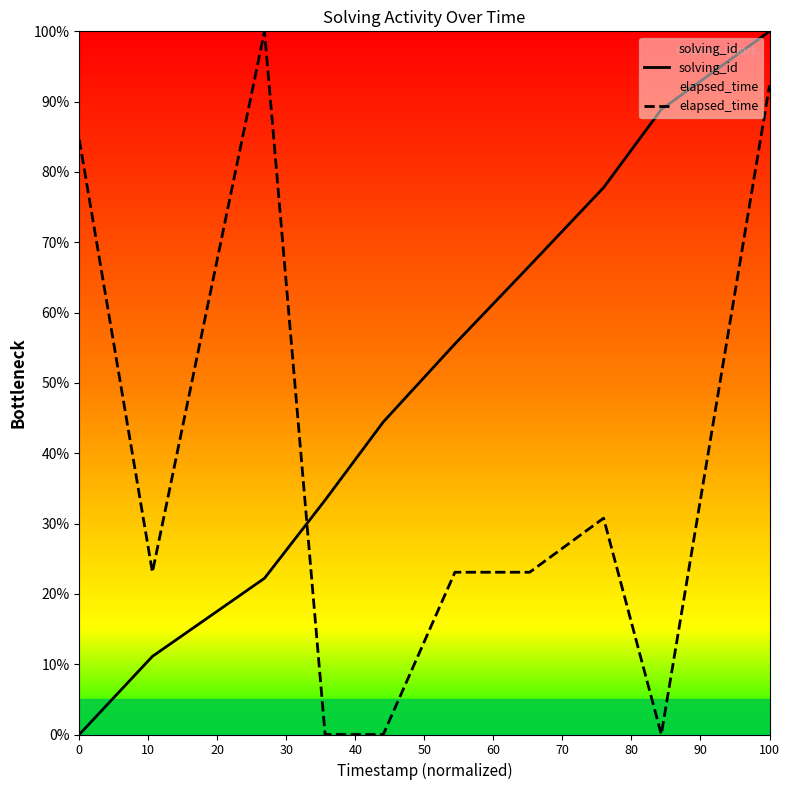

Which series has the largest total across all categories?

solving_id